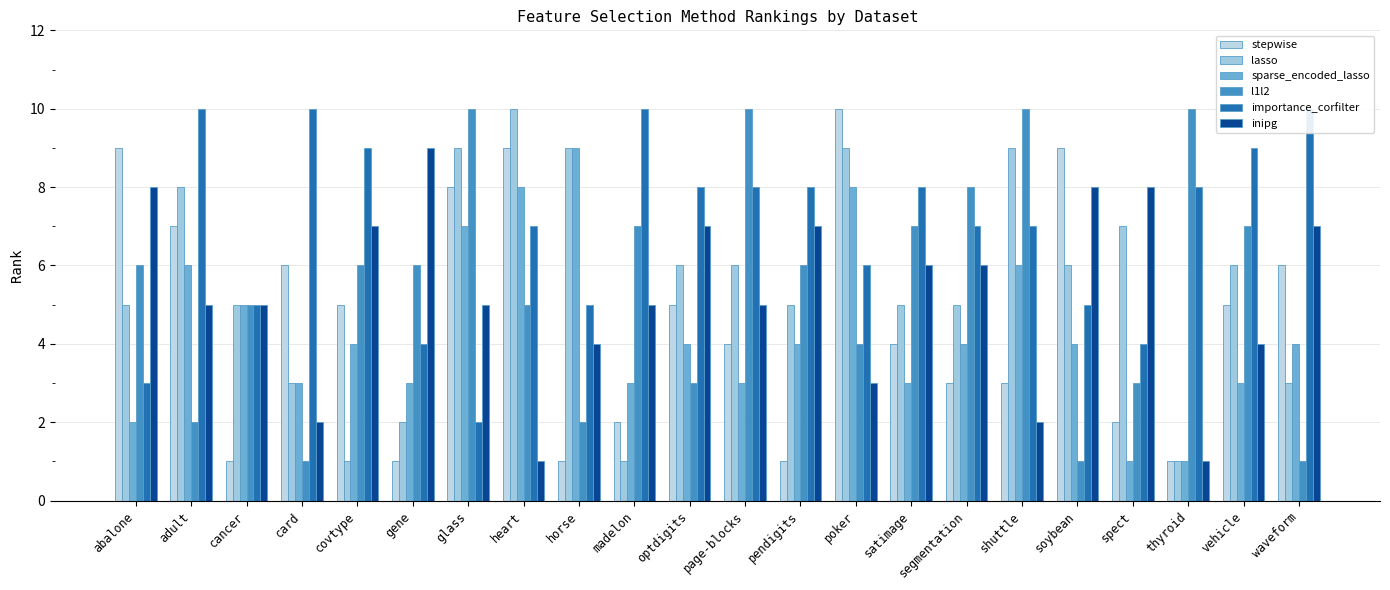

The importance_corfilter series shows 11 at heart. True or false?

False